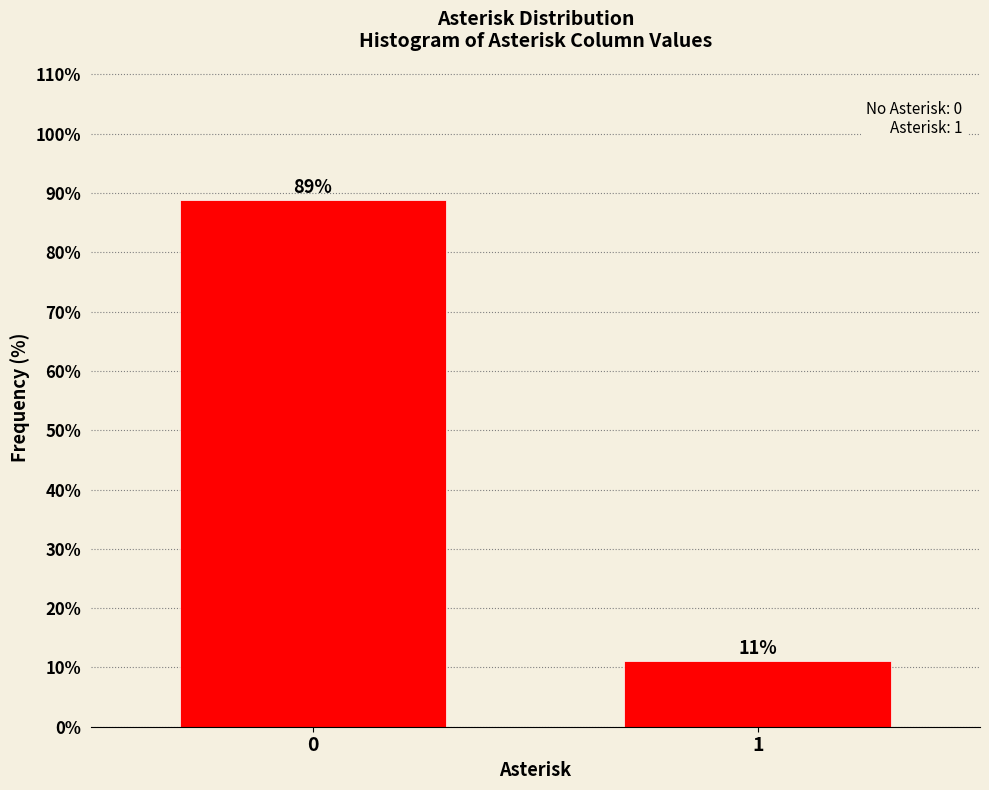

True or false: the data shows 18.1 at 0.

False